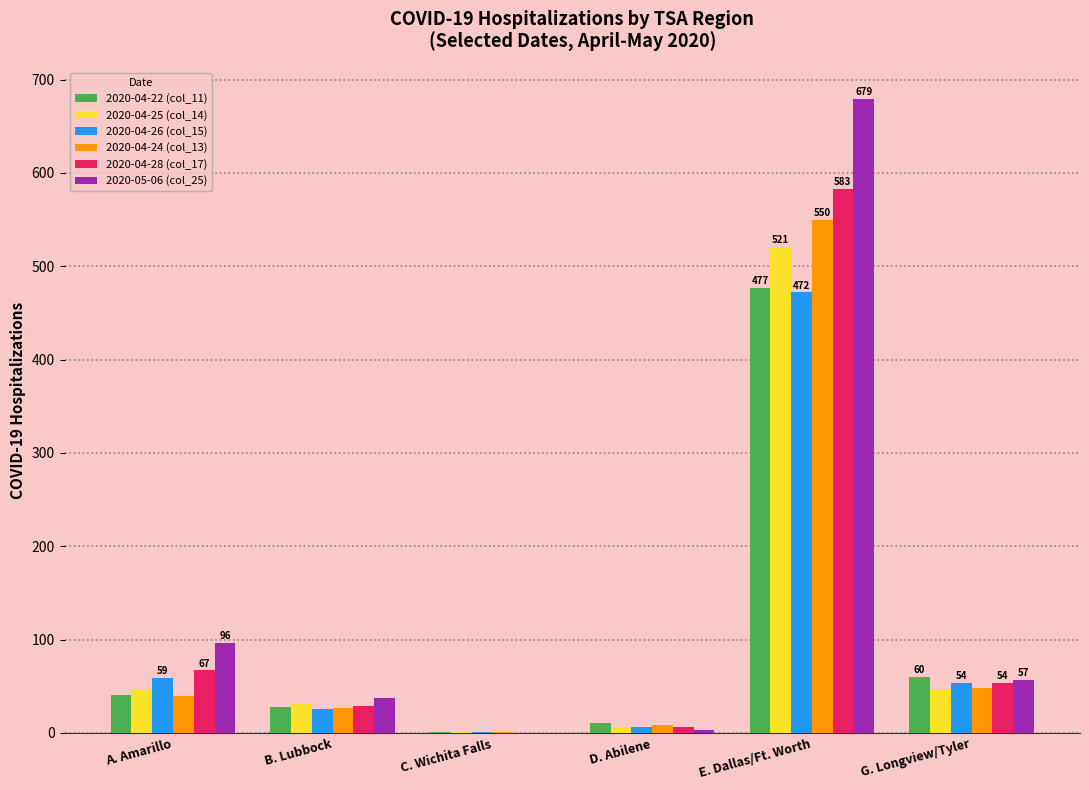

Are the bars horizontal?

No